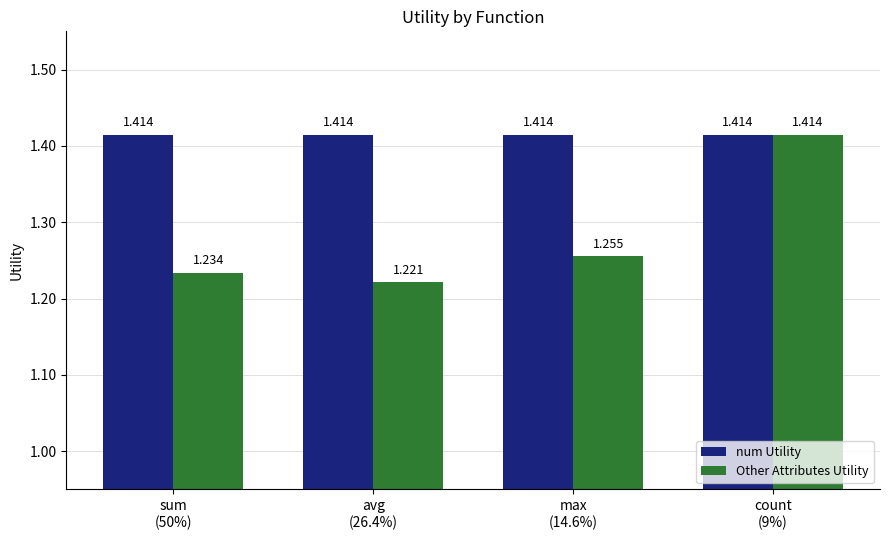

At which category is the sum across all series the highest?

count
(9%)